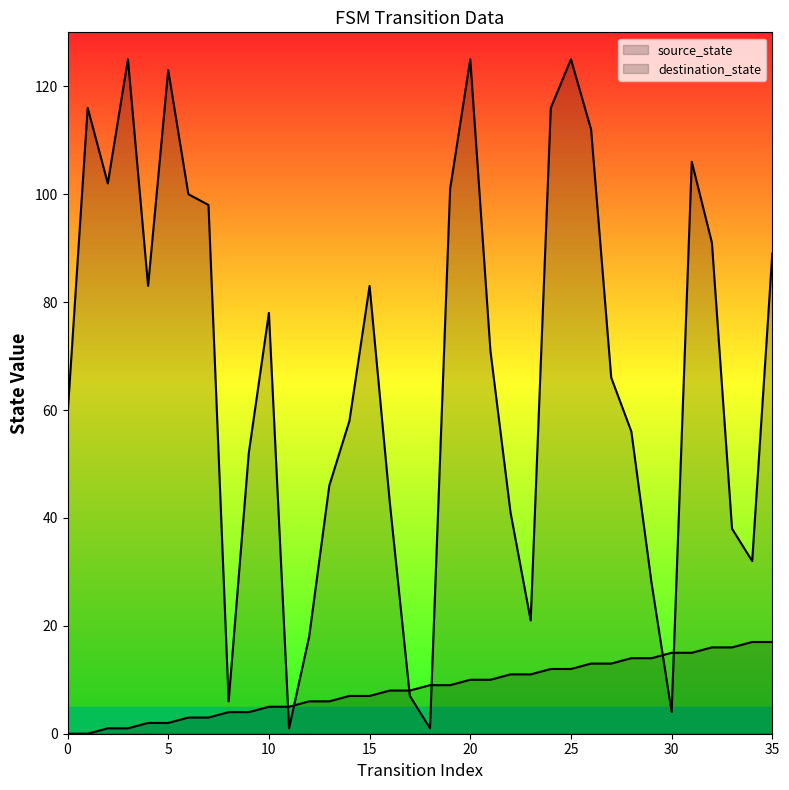

What is the approximate value of destination_state at 11?

1